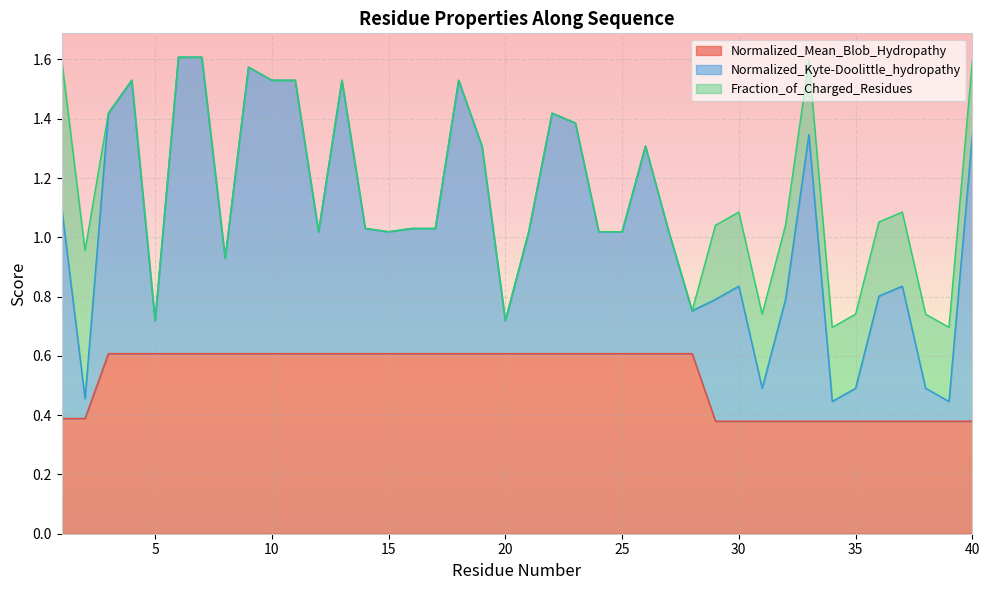

What is the highest value of the Normalized_Mean_Blob_Hydropathy series?

0.6